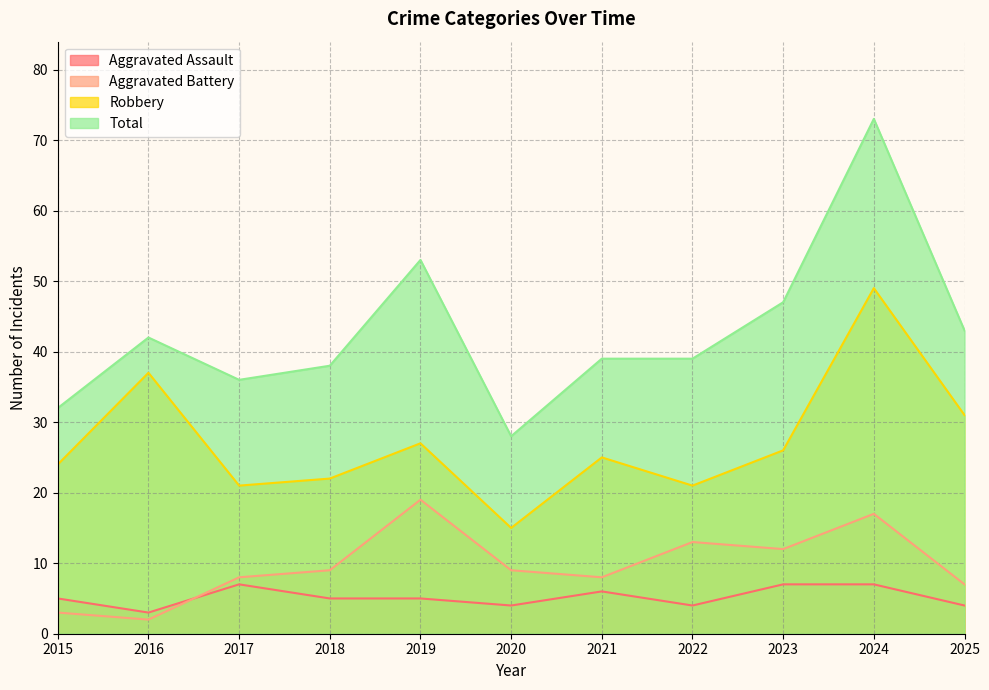

How many lines are shown in the chart?

4